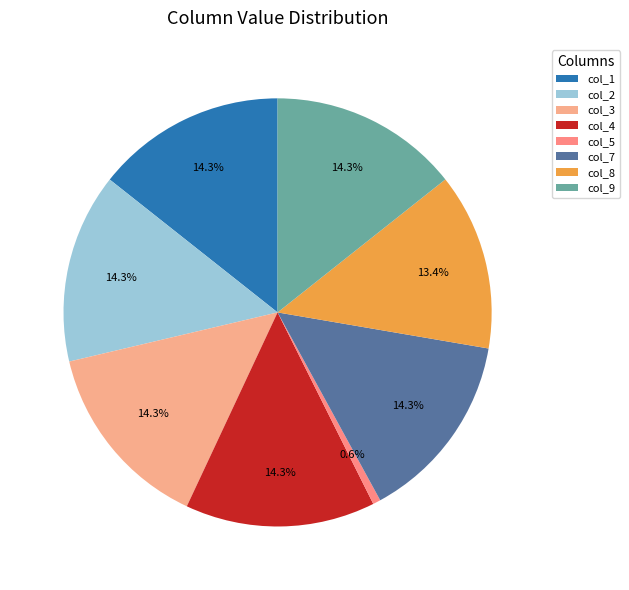

Which slice is the smallest?

col_5